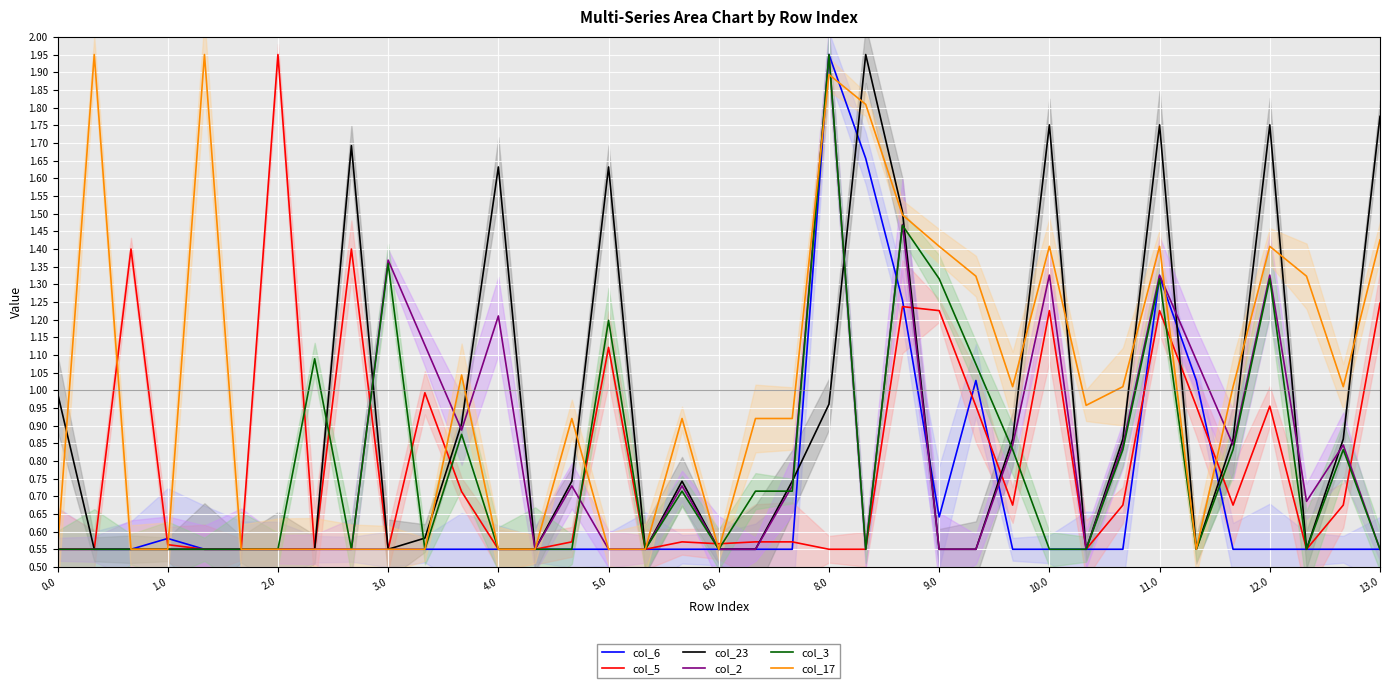

What is the difference between the maximum and minimum values in the col_3 series?

1.4